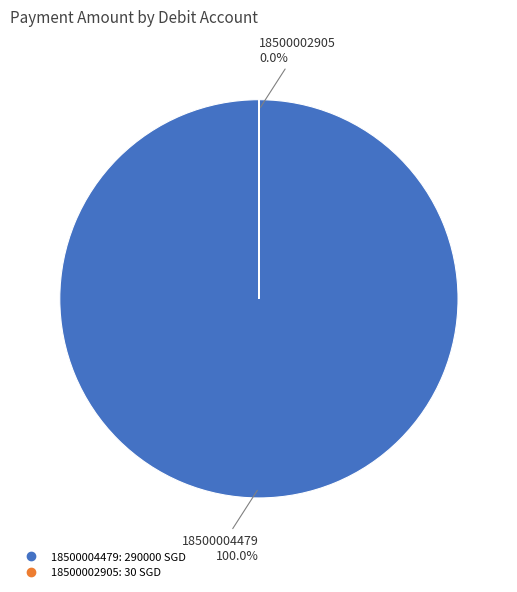

What is the largest slice in the pie chart?

18500004479